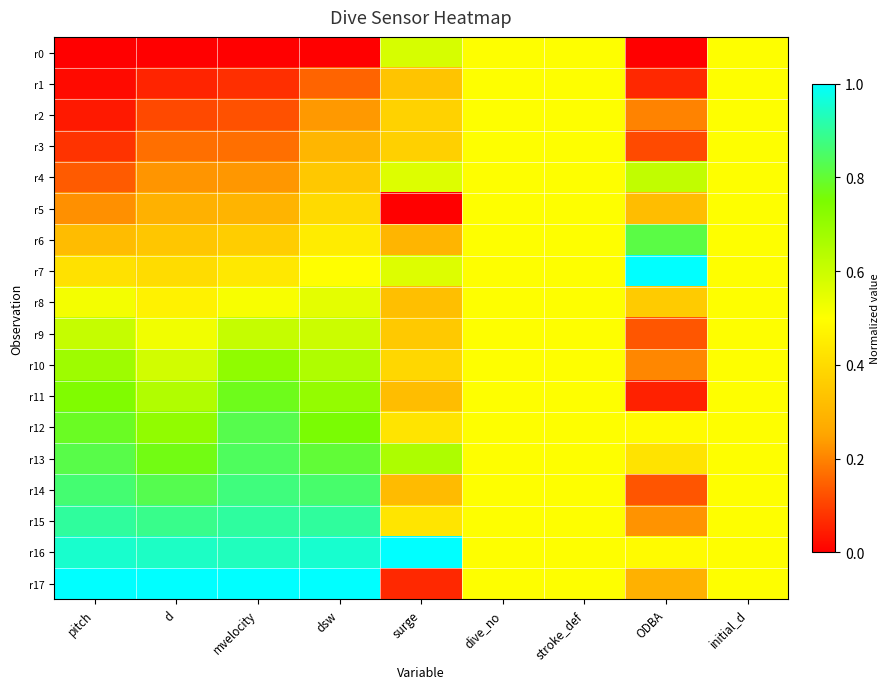

What is the total value across all series at mvelocity?

9.7